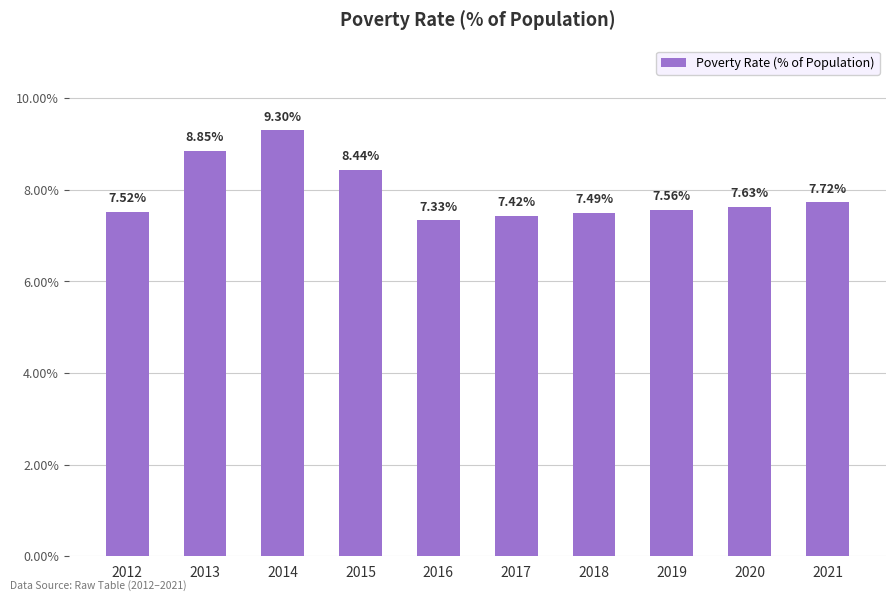

The value at 2021 is 7.7. True or false?

True